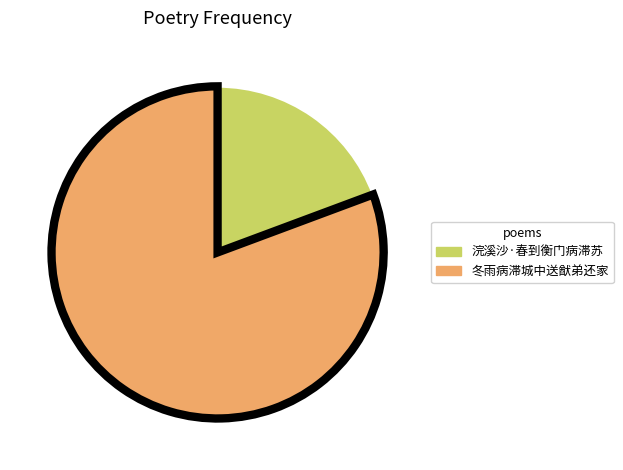

True or false: 浣溪沙·春到衡门病滞苏 accounts for 31% of the total.

False